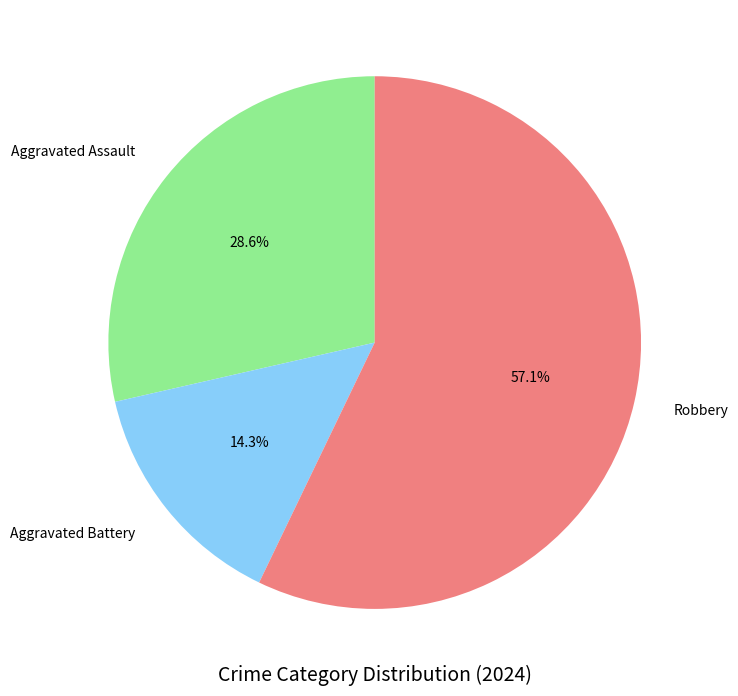

Combined, do Aggravated Assault and Robbery account for over 50%?

Yes